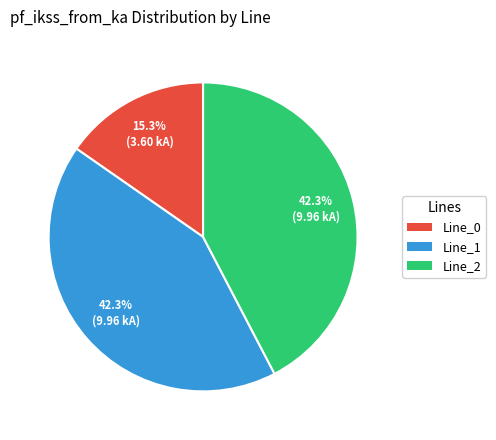

To the nearest percent, what is the combined percentage of Line_1 and Line_2?

85%